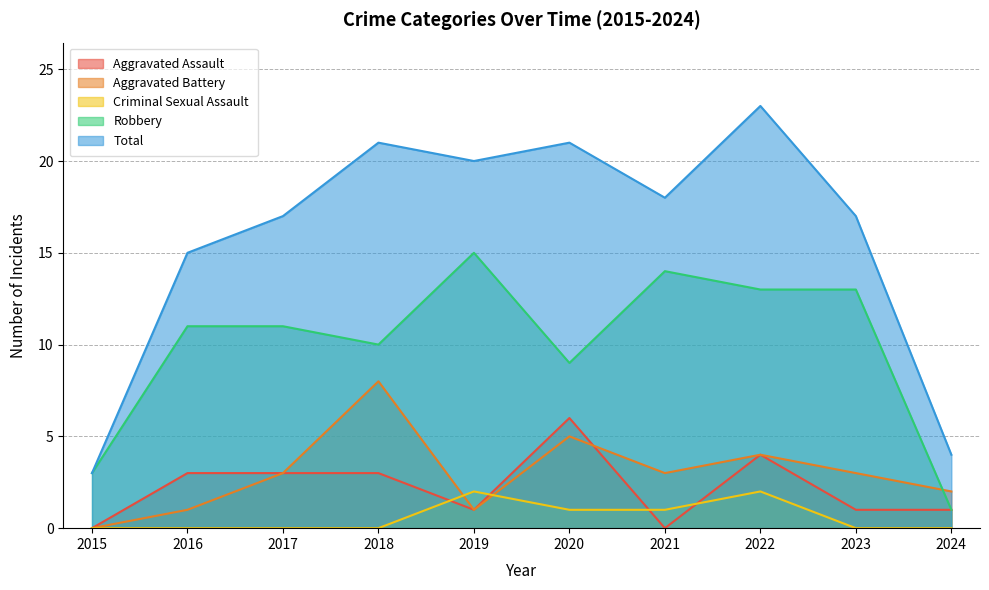

What is the sum of all Aggravated Assault values?

22